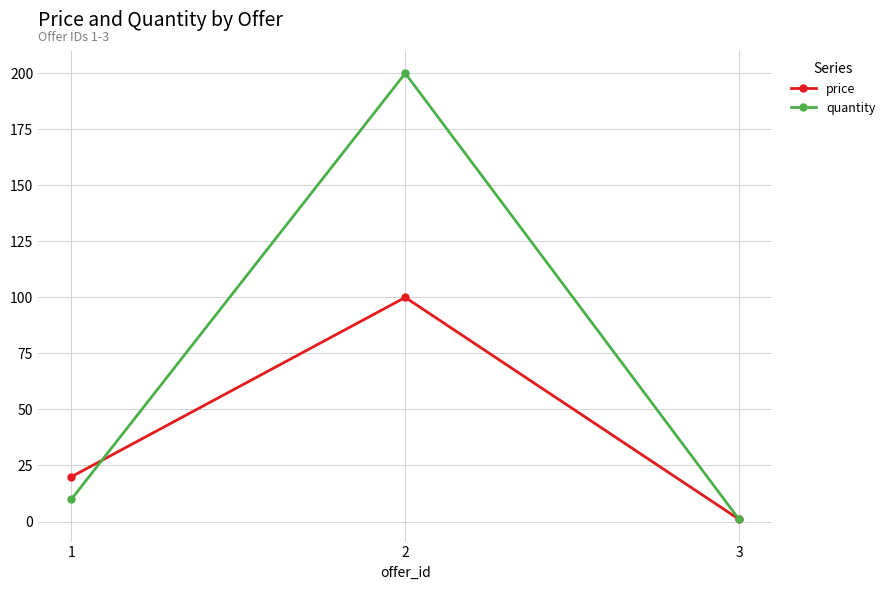

What is the average value of the price series?

40